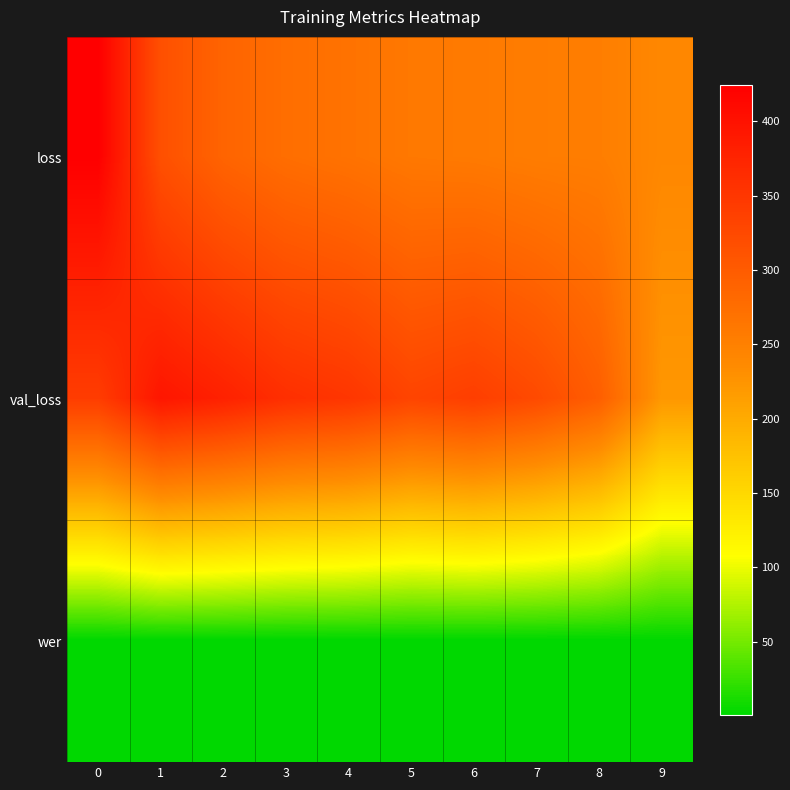

What is the difference between the highest and lowest values at 3?

359.3